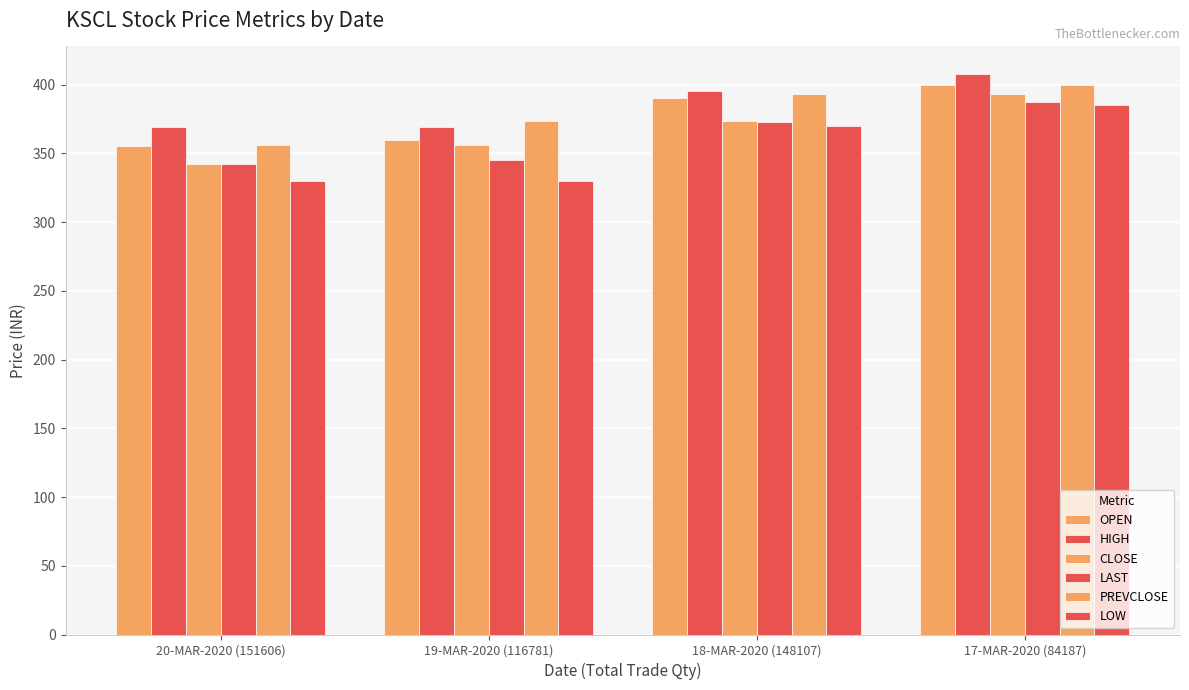

What is the difference between the highest and lowest values at 19-MAR-2020 (116781)?

43.6